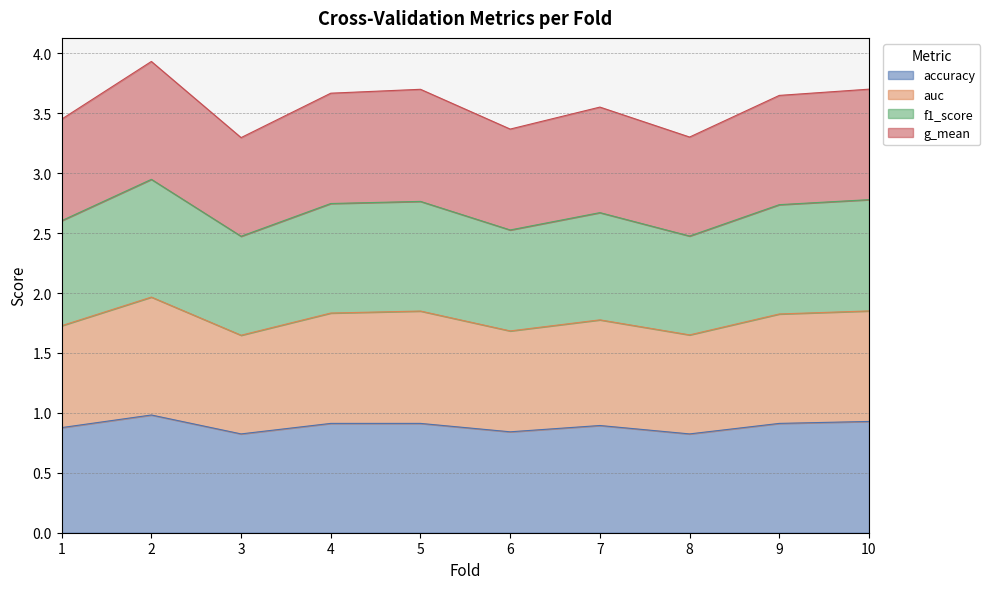

Which series has the largest range (max minus min)?

auc